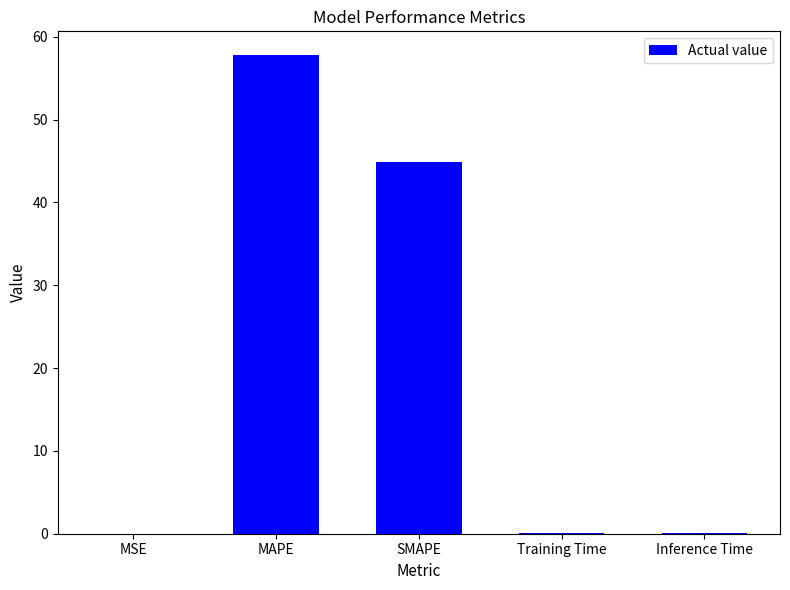

Between Training Time and MAPE, which is larger?

MAPE